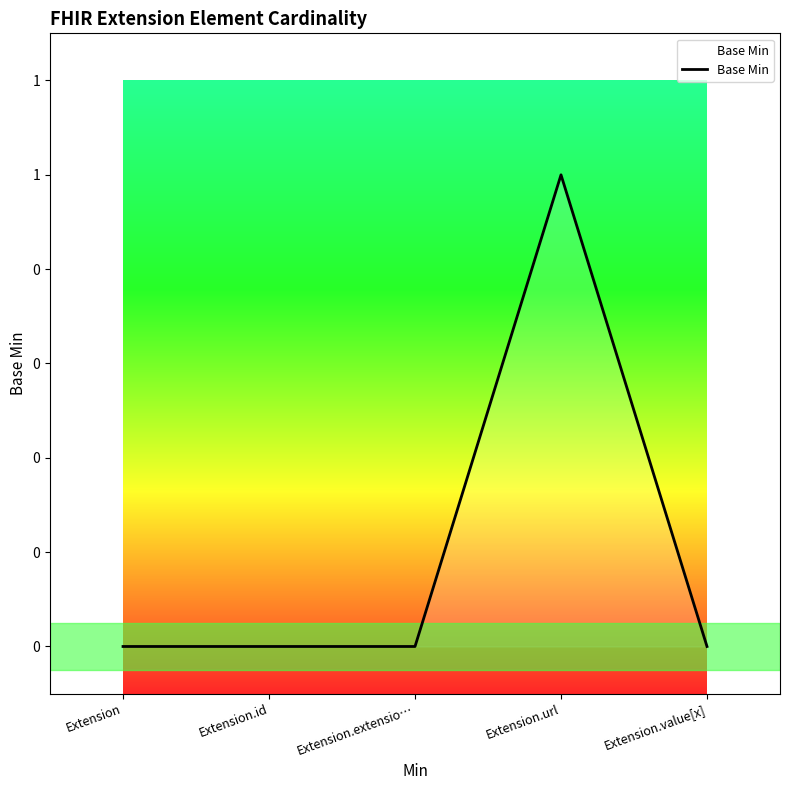

How many interior local peaks (higher than both neighbors) does the data have?

1